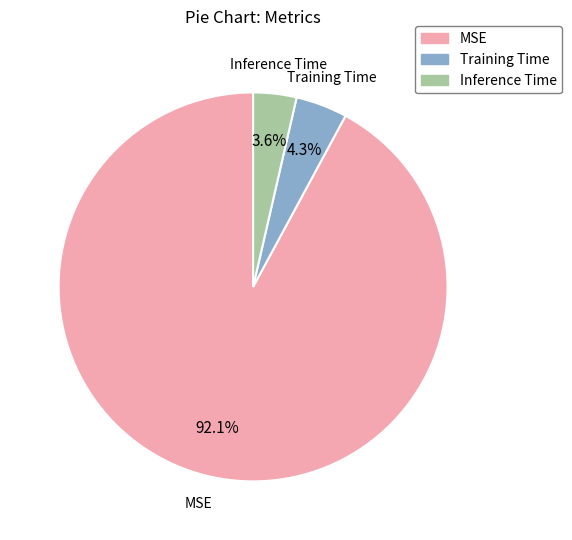

What is the total percentage of Inference Time and MSE?

95.7%